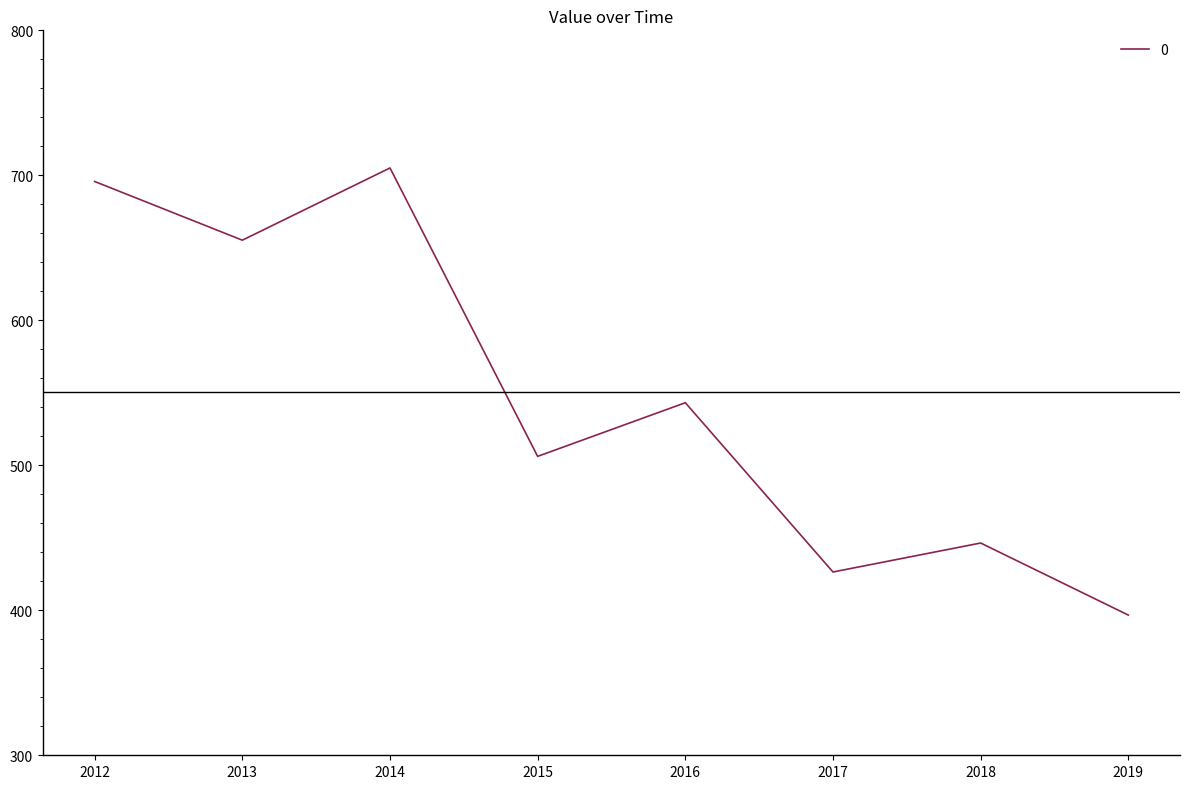

What is the sum of all values?

4374.9